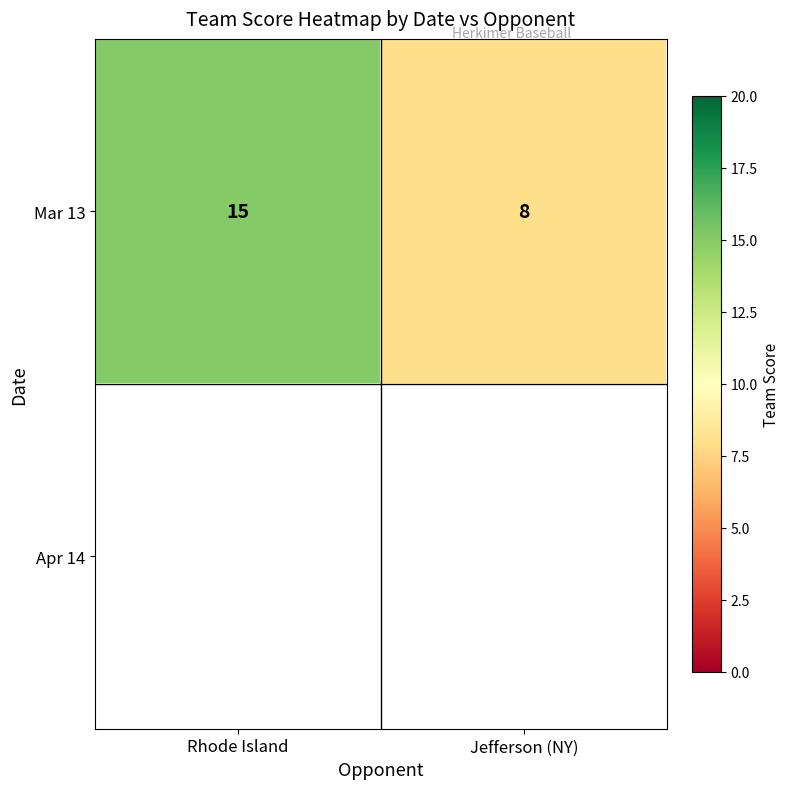

What is the minimum value shown in the chart?

8.0